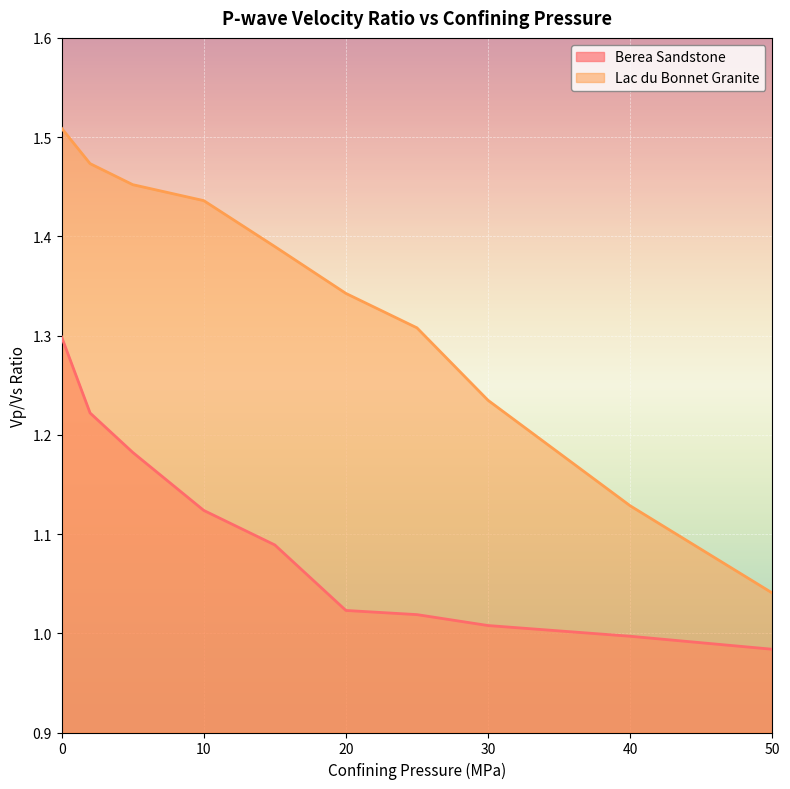

Reading left to right, what are all the values shown in this chart?

Berea Sandstone: 1.3	1.2	1.2	1.1	1.1	1.0	1.0	1.0	1.0	1.0
Lac du Bonnet Granite: 1.5	1.5	1.5	1.4	1.4	1.3	1.3	1.2	1.1	1.0